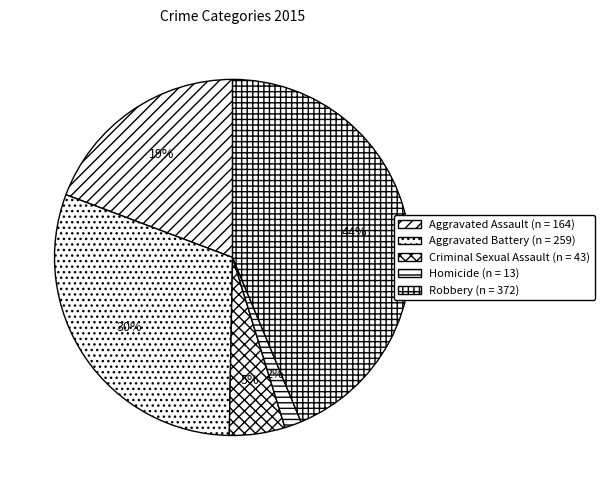

How many segments does this pie chart have?

5